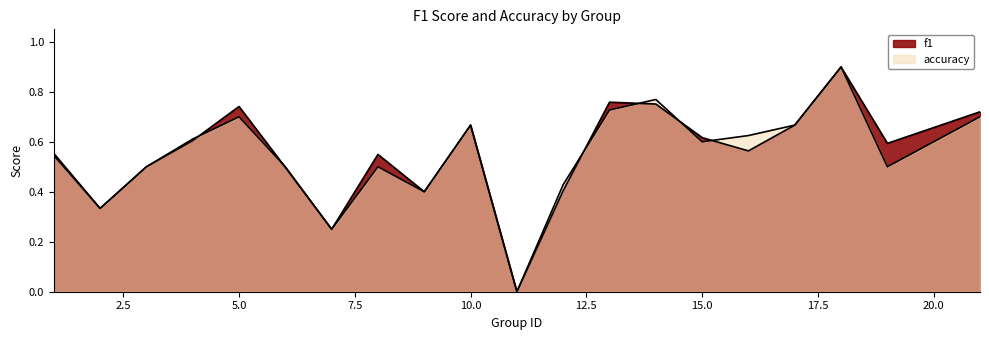

Where do f1 and accuracy first cross each other?

4 and 5